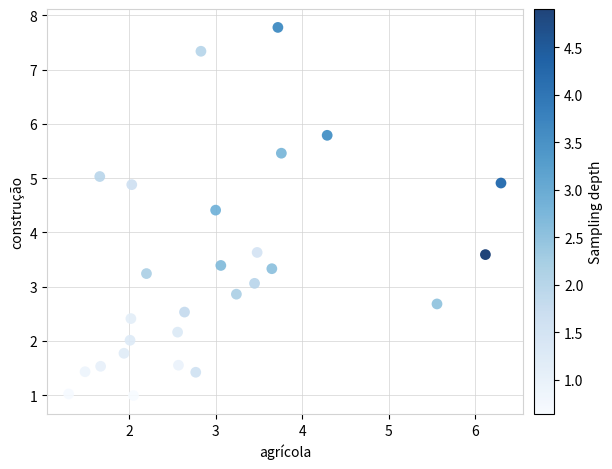

What is the range of Y values (max minus min)?

6.8